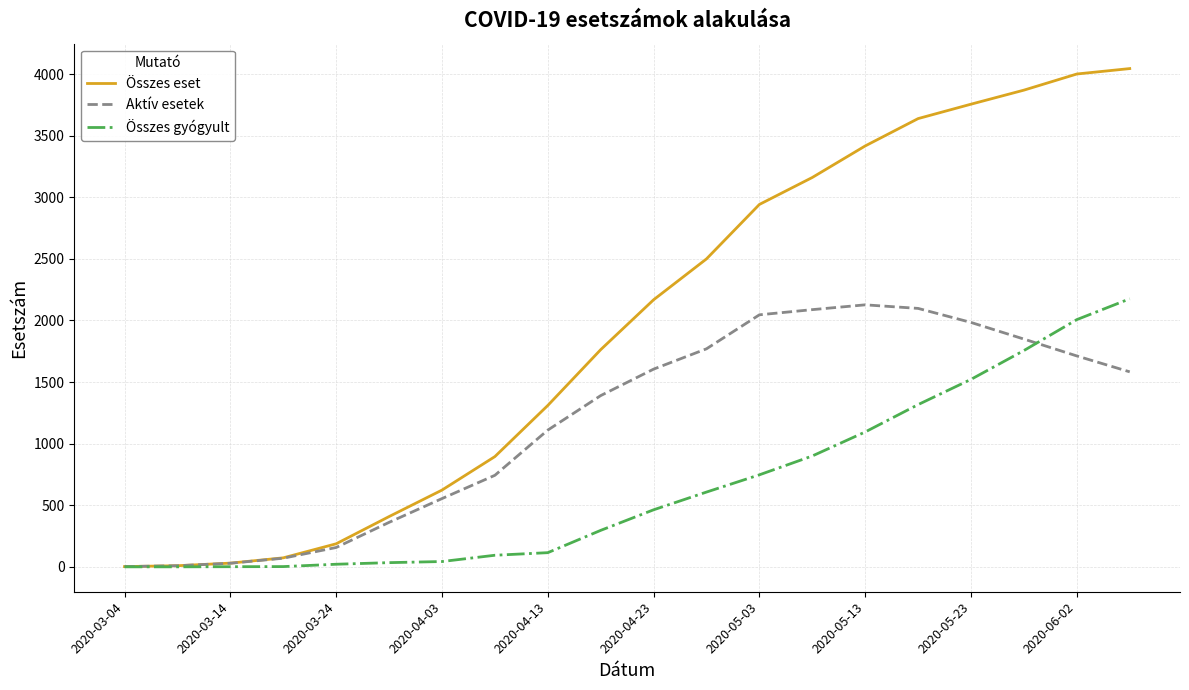

Which series has the widest spread of values?

Összes eset